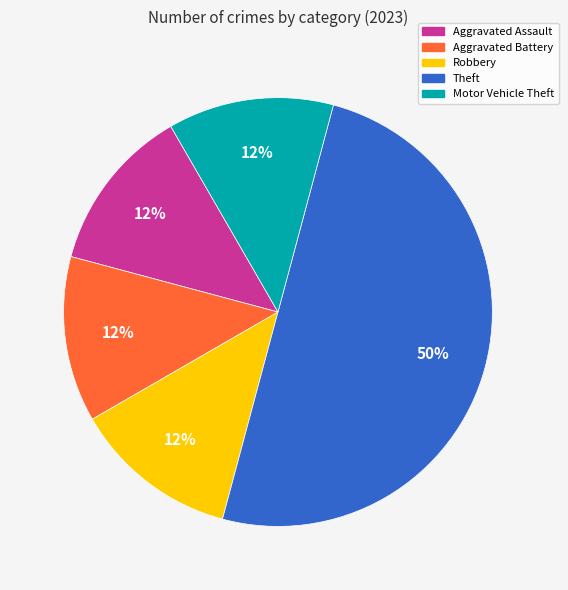

Is Robbery the majority of the pie?

No